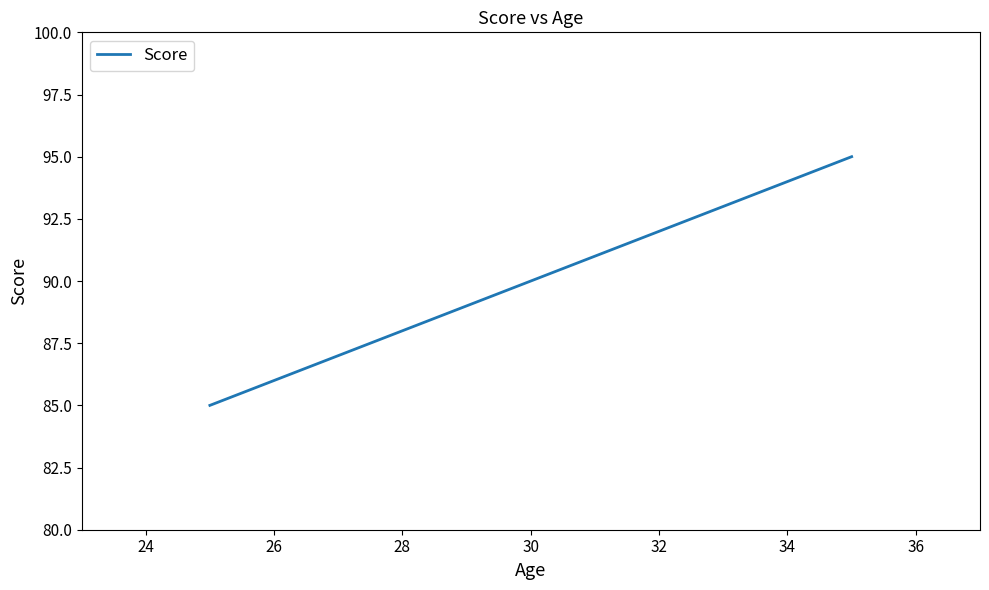

What is the average value?

90